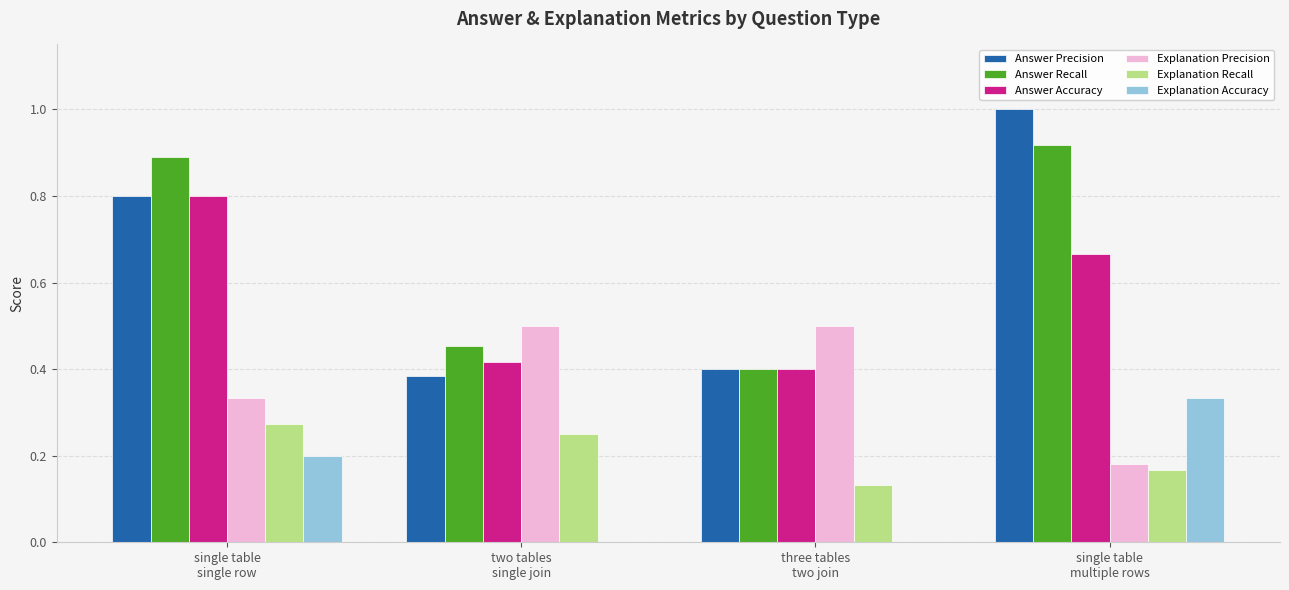

Between two tables
single join and single table
multiple rows, which series saw the biggest shift?

Answer Precision